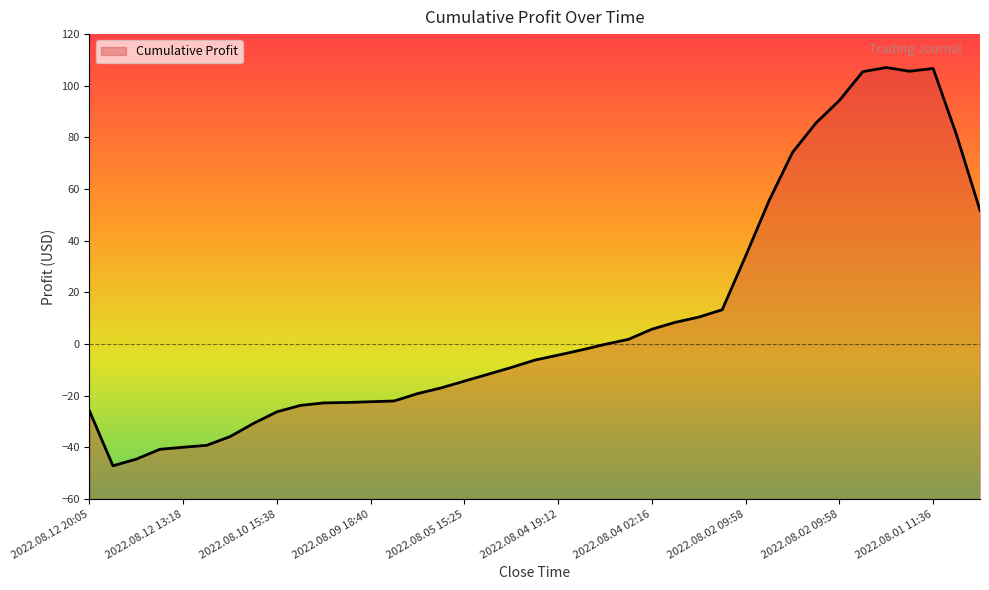

List the labels in order of value, smallest first.

2022.08.12 20:05, 2022.08.12 13:53, 2022.08.12 13:52, 2022.08.12 13:18, 2022.08.12 11:37, 2022.08.12 06:32, 2022.08.10 15:52, 2022.08.10 15:38, 2022.08.12 20:05, 2022.08.10 15:38, 2022.08.09 19:42, 2022.08.09 19:41, 2022.08.09 18:40, 2022.08.09 14:58, 2022.08.09 12:53, 2022.08.09 08:53, 2022.08.05 15:25, 2022.08.05 15:25, 2022.08.05 15:25, 2022.08.04 19:12, 2022.08.04 19:12, 2022.08.04 19:12, 2022.08.04 19:12, 2022.08.04 19:12, 2022.08.04 02:16, 2022.08.04 02:16, 2022.08.04 02:16, 2022.08.03 07:50, 2022.08.02 09:58, 2022.08.01 11:05, 2022.08.02 09:58, 2022.08.02 09:58, 2022.08.01 11:05, 2022.08.02 09:58, 2022.08.02 09:58, 2022.08.02 09:58, 2022.08.01 22:17, 2022.08.01 11:36, 2022.08.01 22:17